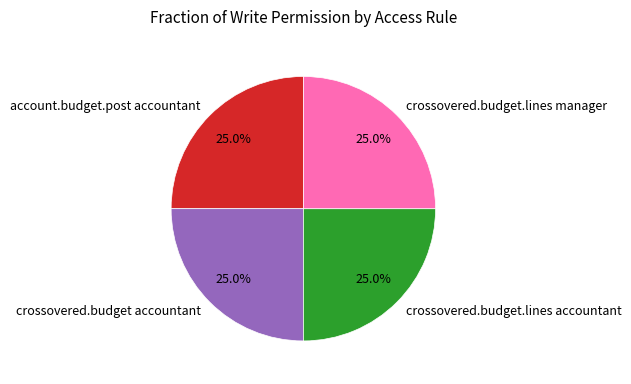

Does crossovered.budget accountant represent more than half of the total?

No